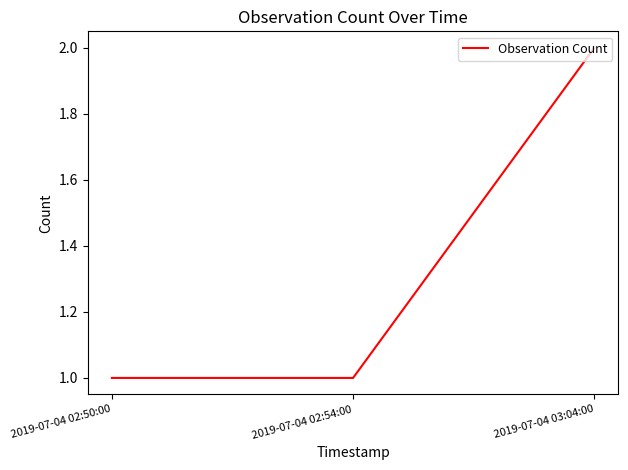

Which label corresponds to the largest value in the chart?

2019-07-04 03:04:00